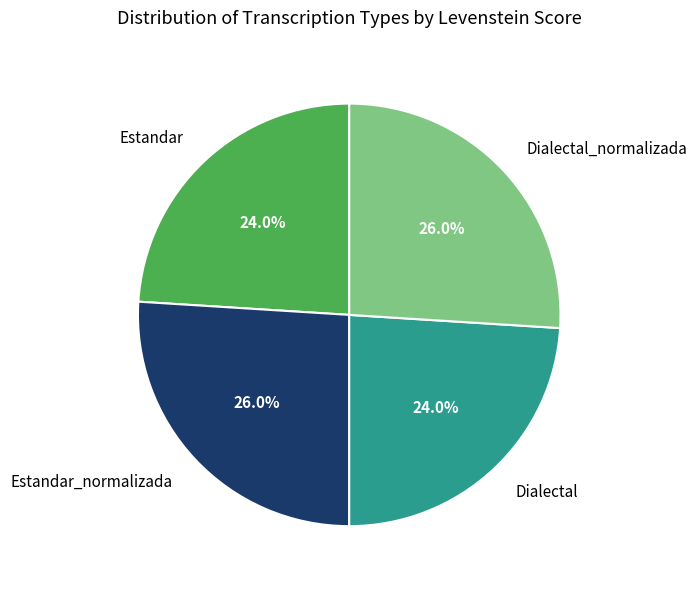

Does any single category account for the majority?

No